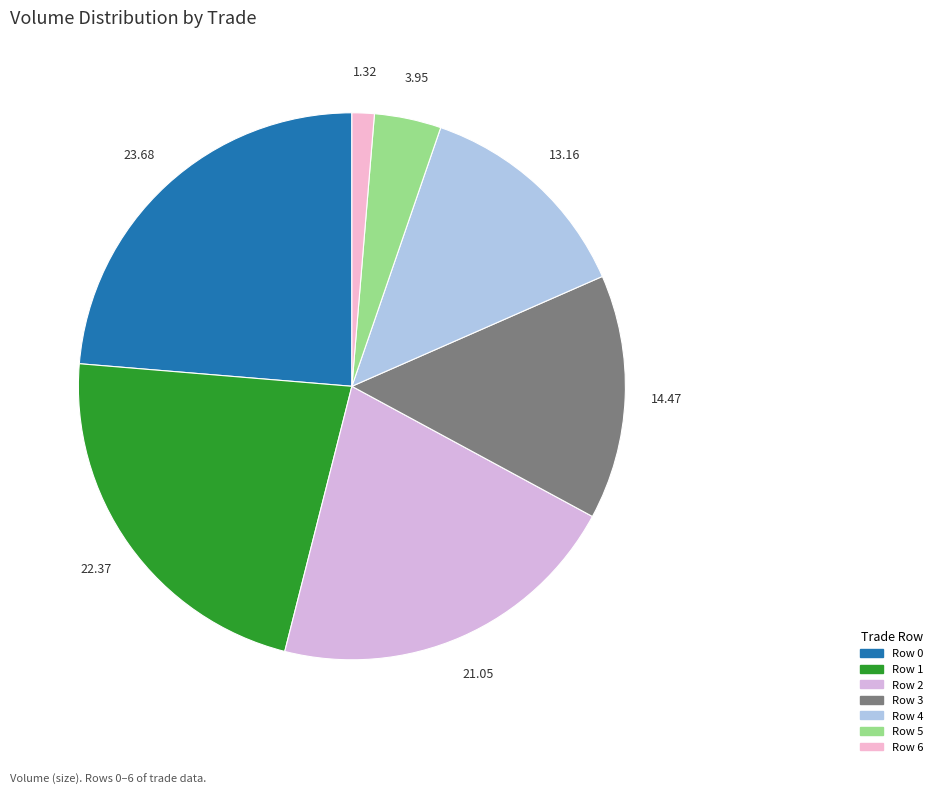

True or false: Row 6 accounts for 14% of the total.

False